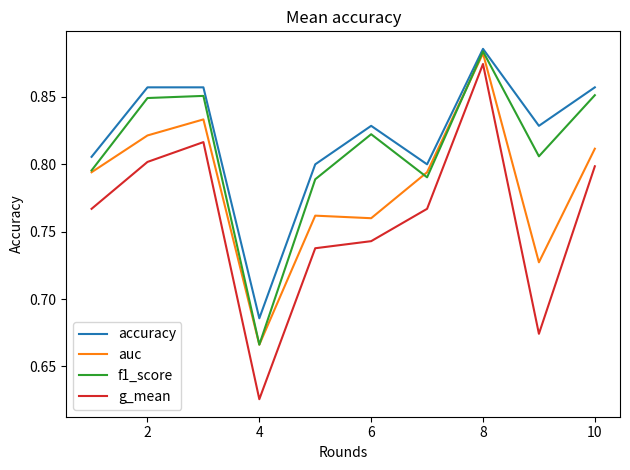

What is the difference between the maximum and minimum values in the g_mean series?

0.2